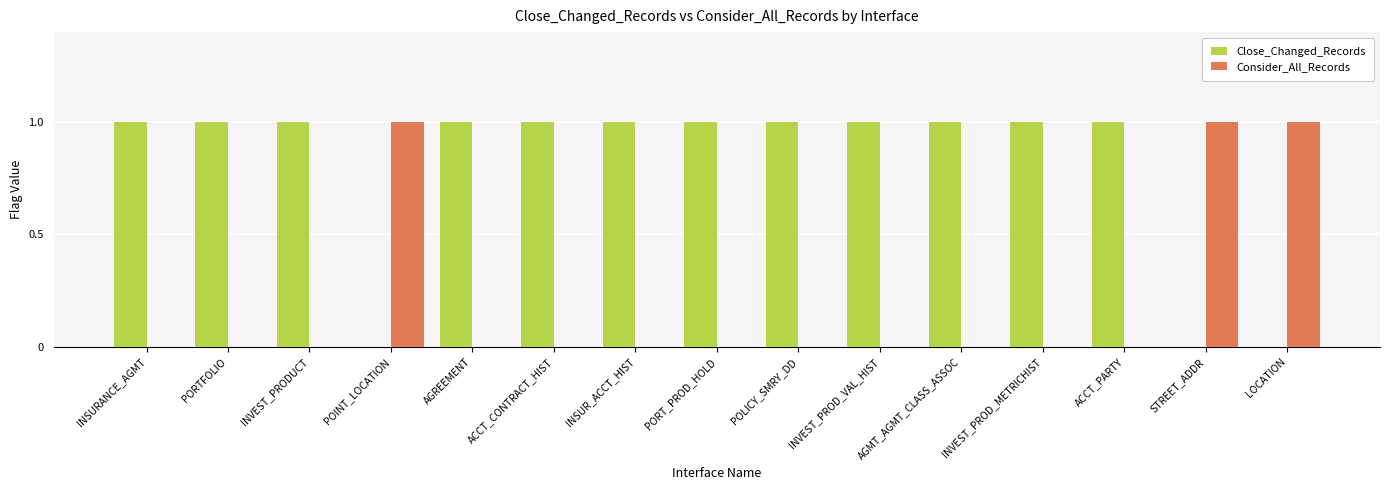

Is the value of Close_Changed_Records at PORTFOLIO greater than the value of Consider_All_Records at ACCT_PARTY?

Yes